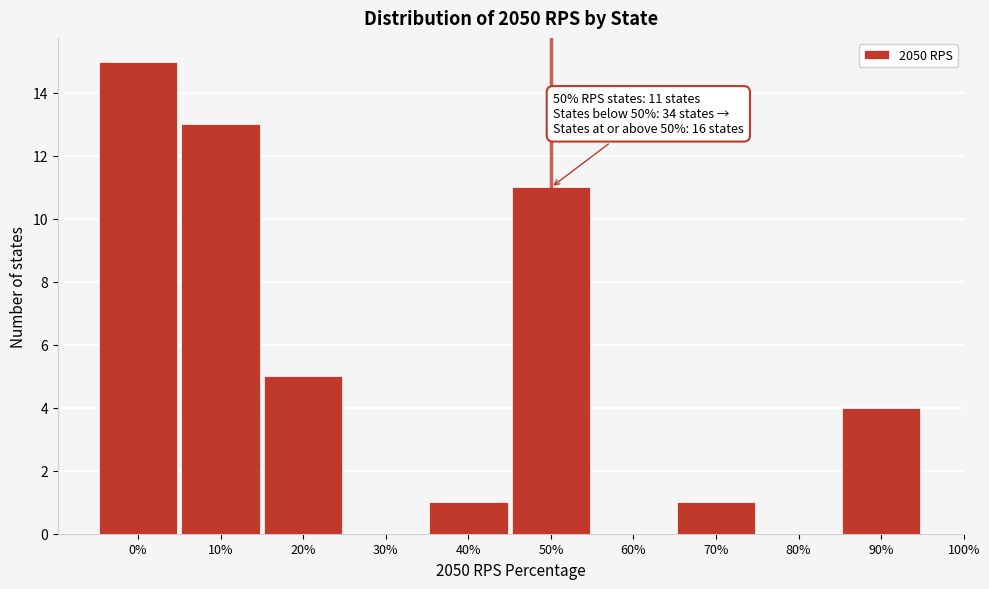

Reading left to right, what are all the values shown in this chart?

0%=15	10%=13	20%=5	30%=0	40%=1	50%=11	60%=0	70%=1	80%=0	90%=4